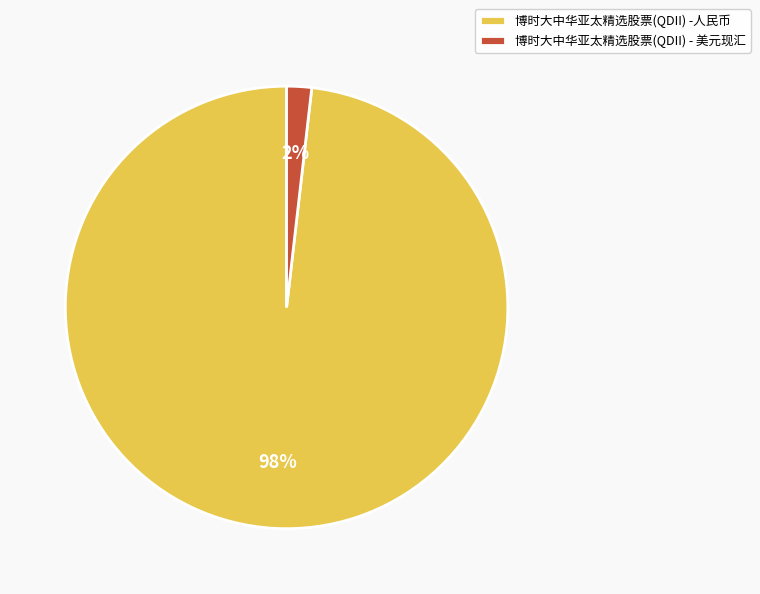

Do 博时大中华亚太精选股票(QDII) - 美元现汇 and 博时大中华亚太精选股票(QDII) -人民币 together represent more than half of the pie?

Yes